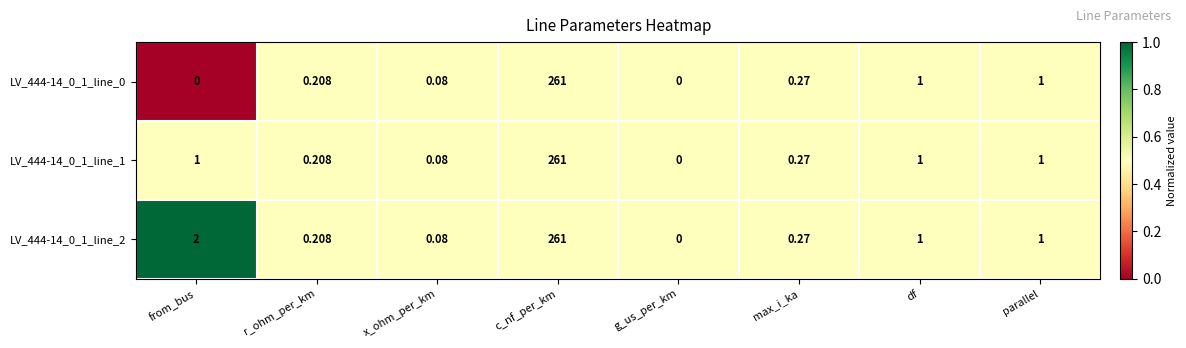

At which category does the chart reach its peak across all series?

c_nf_per_km